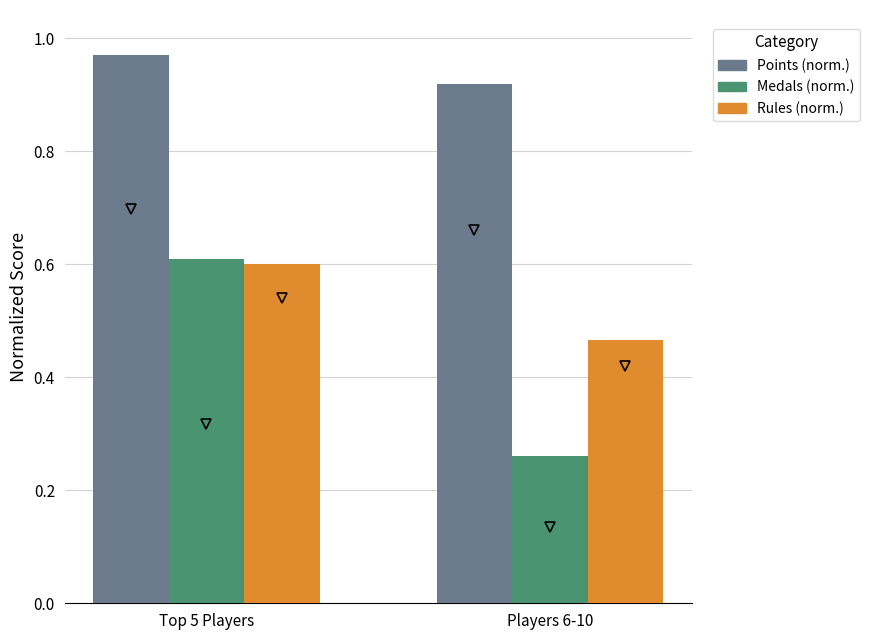

At which label does Medals (norm.) reach its minimum?

Players 6-10